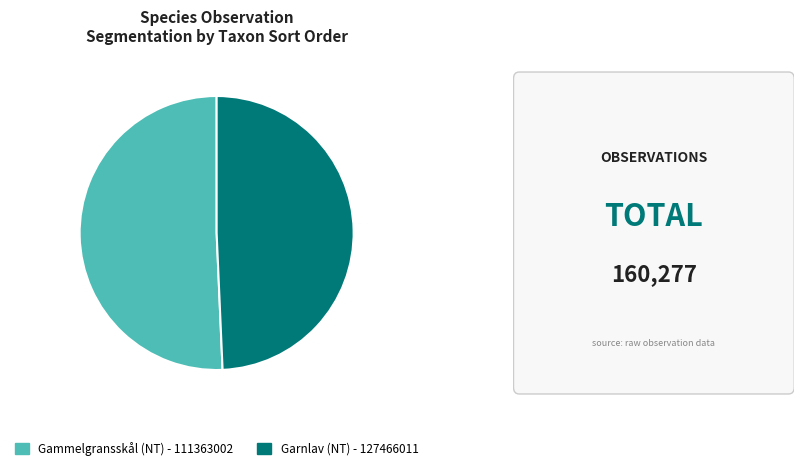

Is the sum of Garnlav (NT) - 127466011 and Gammelgransskål (NT) - 111363002 greater than half?

Yes